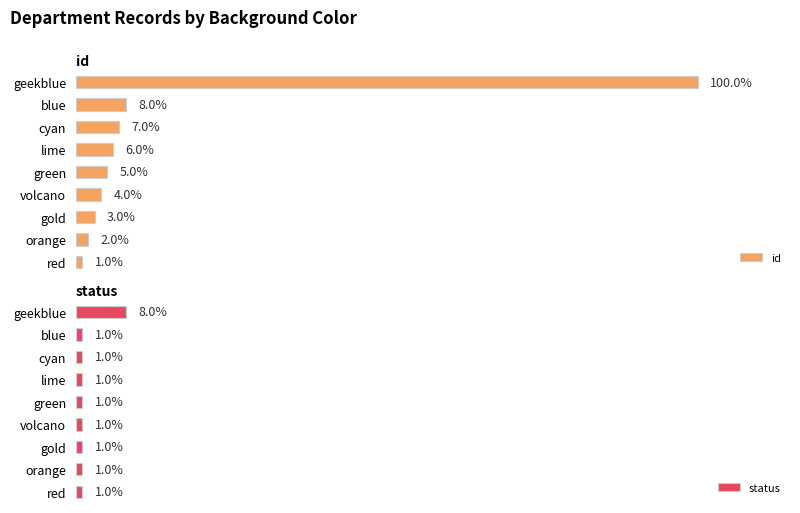

At how many categories does at least one series exceed 6?

3